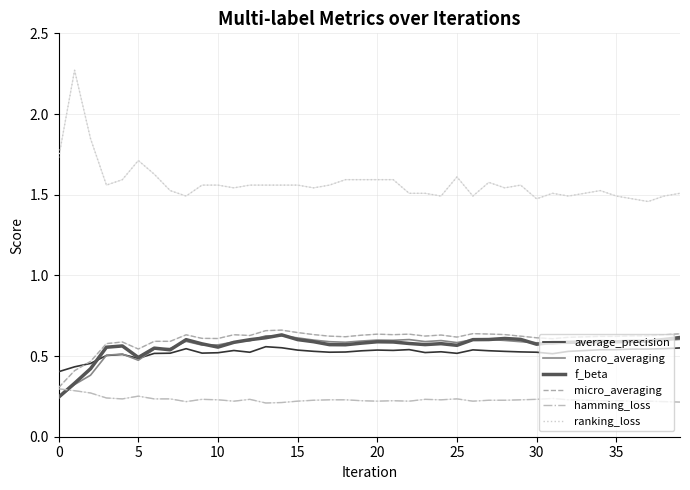

True or false: ranking_loss and f_beta intersect in this chart.

False